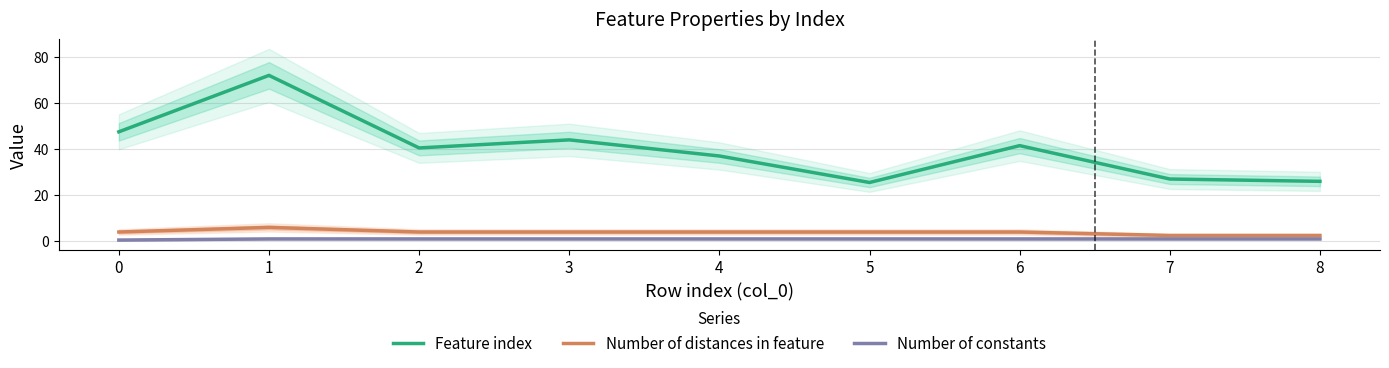

Reading left to right, transcribe all the data shown in this chart.

Feature index: 0=47.5	1=72.0	2=40.5	3=44.0	4=37.0	5=25.5	6=41.5	7=27.0	8=26.0
Number of distances in feature: 0=4.0	1=6.0	2=4.0	3=4.0	4=4.0	5=4.0	6=4.0	7=2.5	8=2.5
Number of constants: 0=0.5	1=1.0	2=1.0	3=1.0	4=1.0	5=1.0	6=1.0	7=1.0	8=1.0